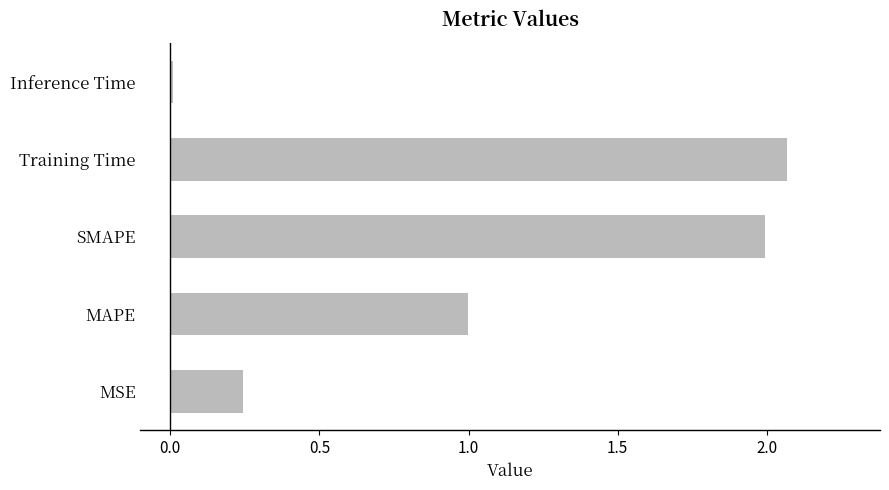

The chart shows a value of 2.8 at Training Time. True or false?

False